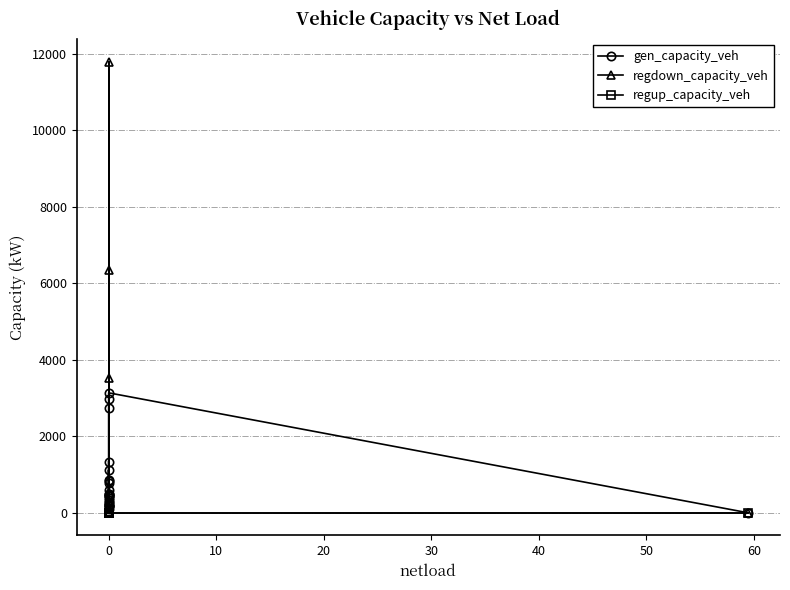

Rank the series by their average value, from lowest to highest.

regup_capacity_veh, gen_capacity_veh, regdown_capacity_veh